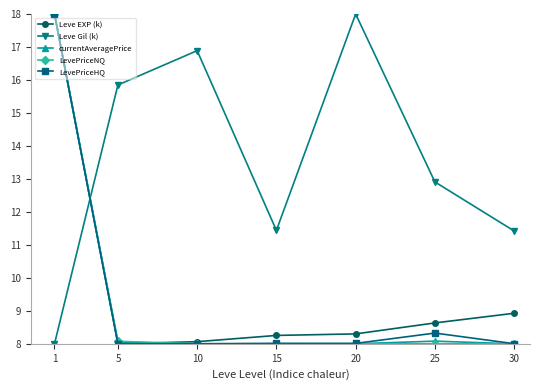

True or false: currentAveragePrice has a value of 3.4 at 10.

False